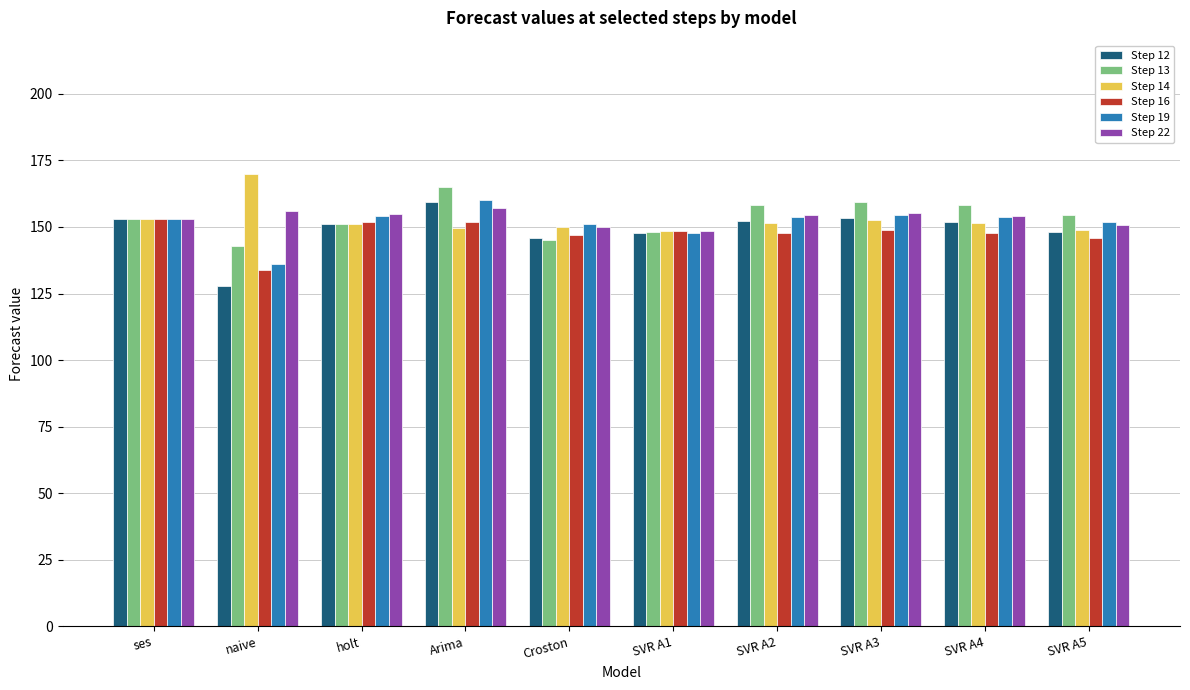

What is the lowest value of the Step 16 series?

134.0